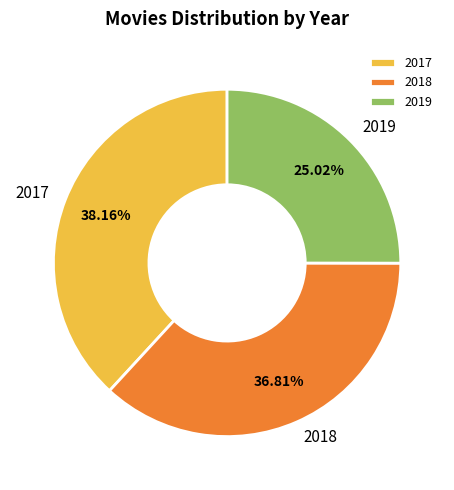

Which slice is the largest?

2017